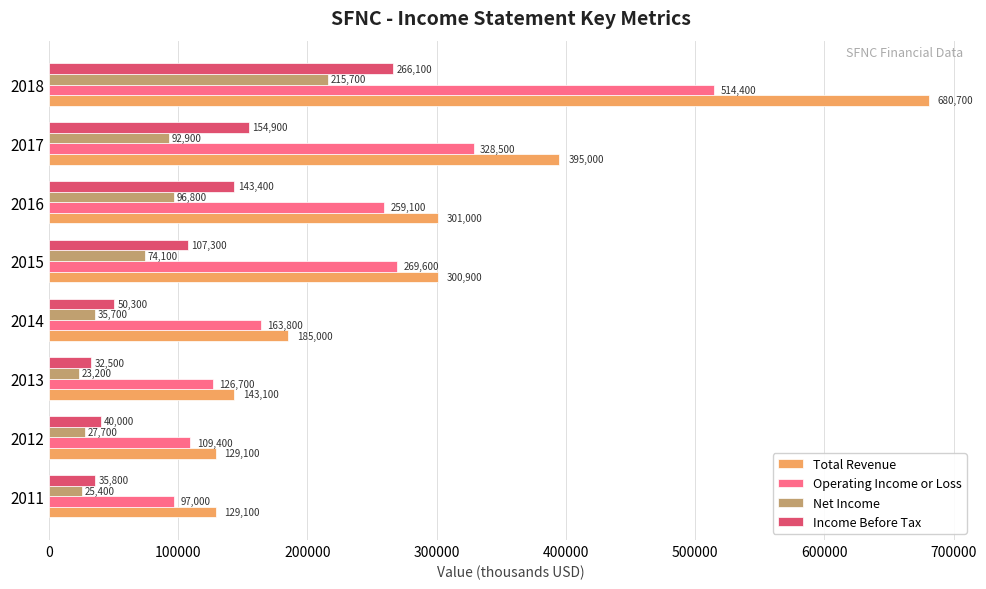

Read the Operating Income or Loss value at 2014, to the nearest 10.

163800